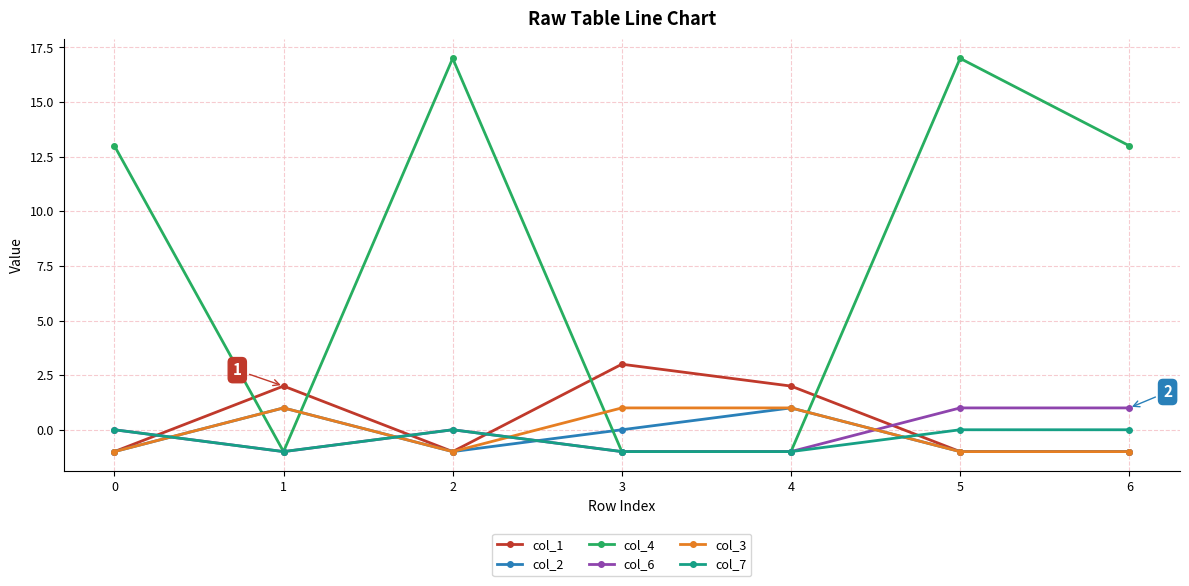

How many lines are shown in the chart?

6